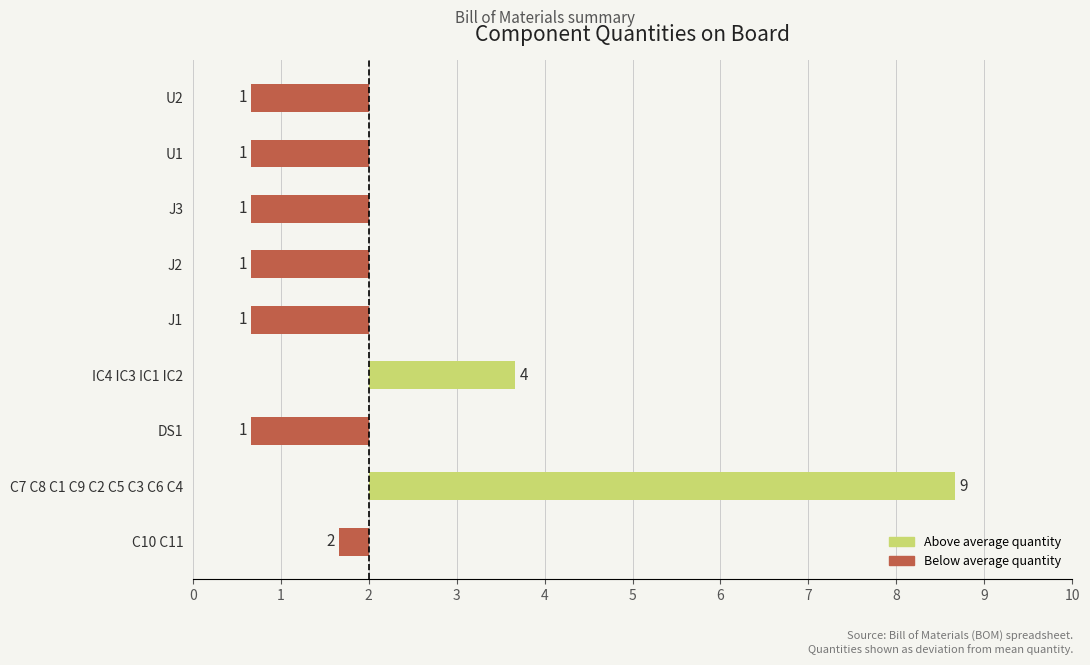

List the labels in order of value, smallest first.

DS1, J1, J2, J3, U1, U2, C10 C11, IC4 IC3 IC1 IC2, C7 C8 C1 C9 C2 C5 C3 C6 C4